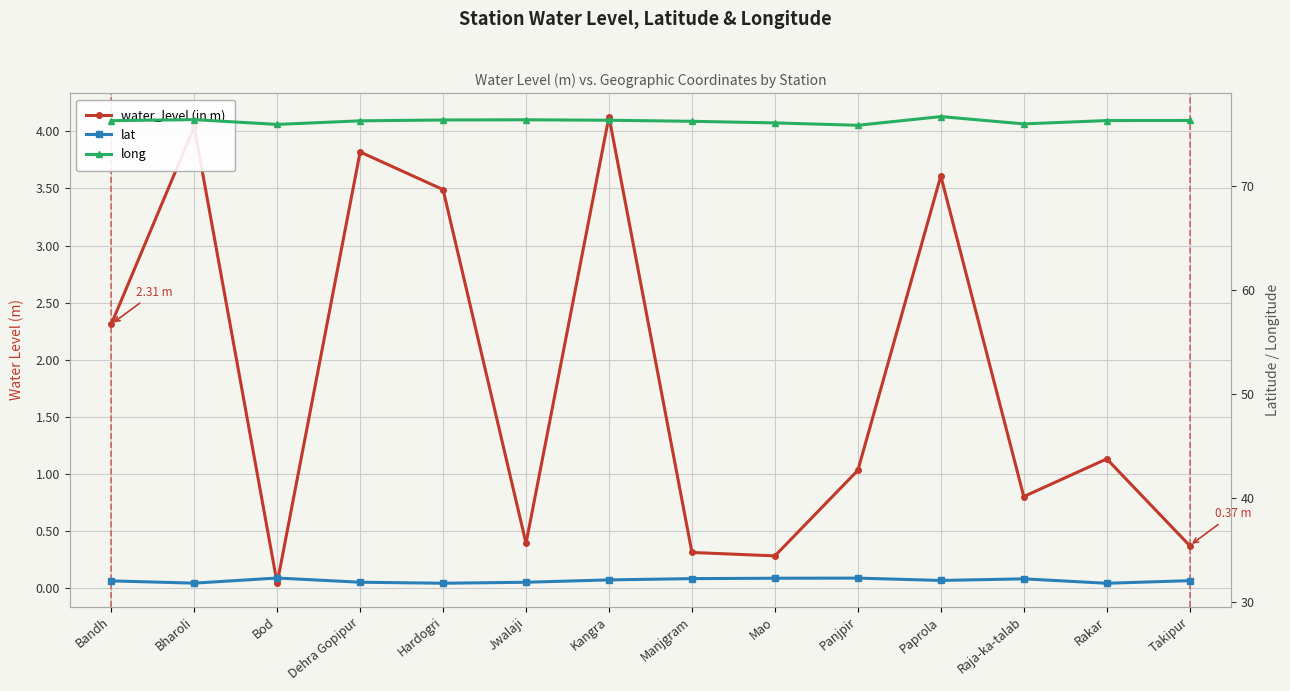

Is it true that water_level (in m) equals 0.0 at Bod?

True